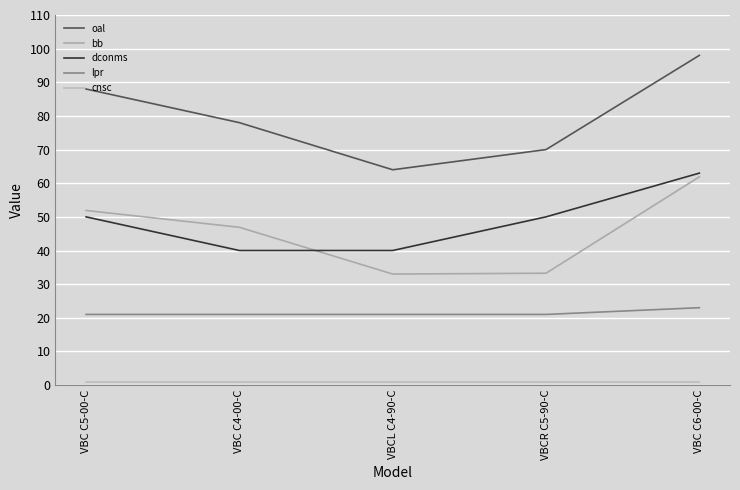

What is the lowest value of the dconms series?

40.0